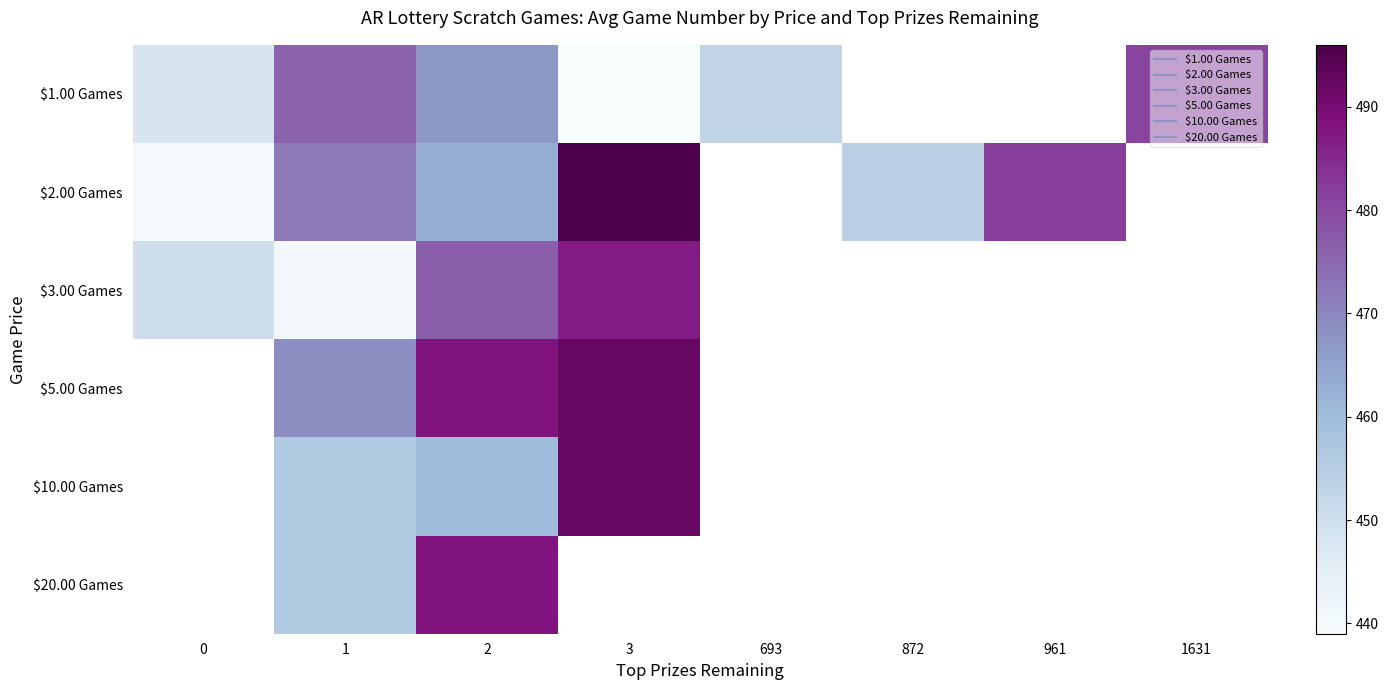

Which has a higher value, 3 or 1?

1